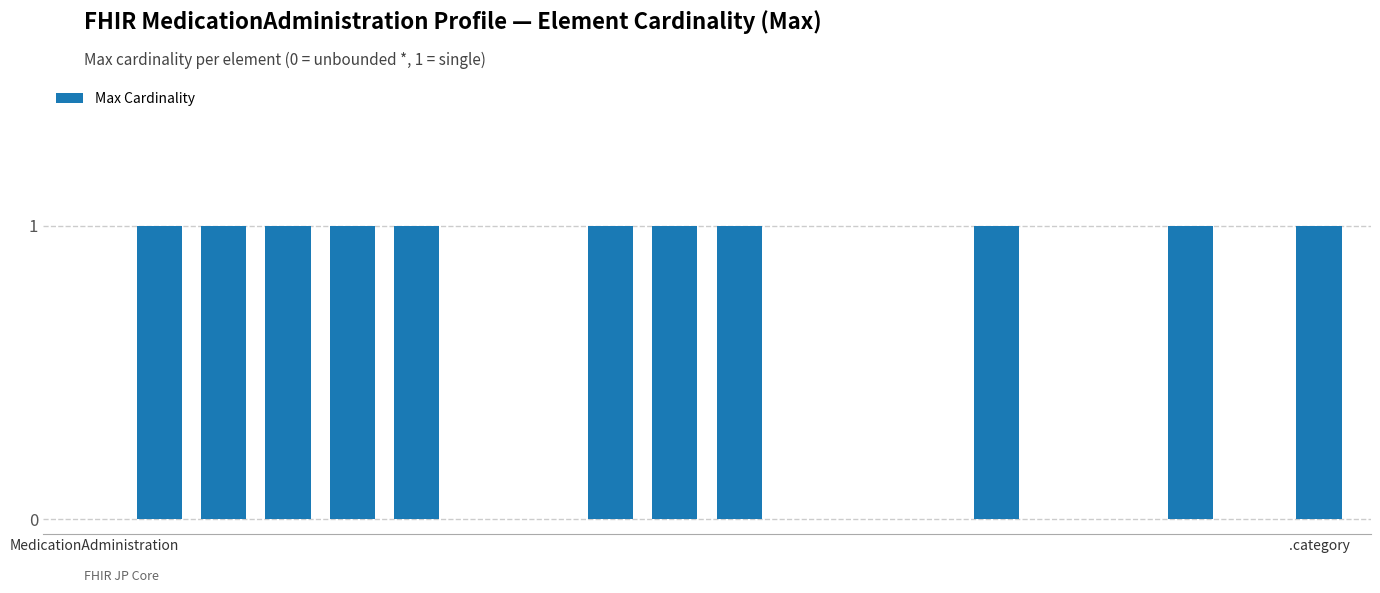

Reading left to right, list all the values displayed in this chart.

0	1	1	1	1	1	0	0	1	1	1	0	0	0	1	0	0	1	0	1